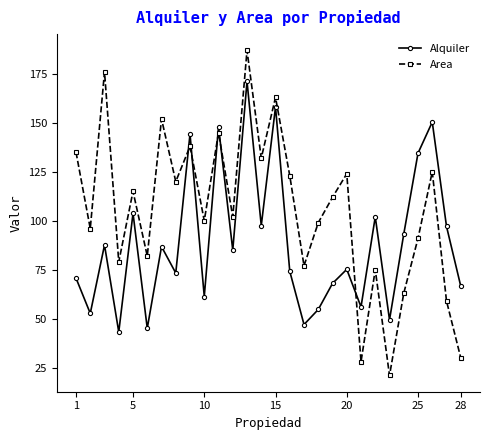

True or false: Area and Alquiler cross at least once.

True